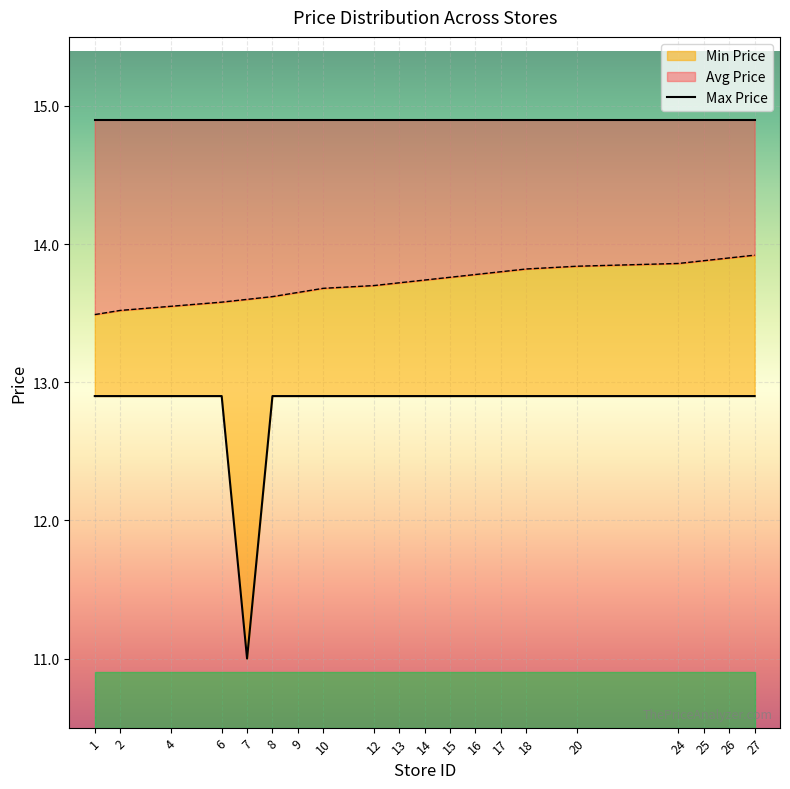

Is it true that Min Price equals 12.9 at 8?

True